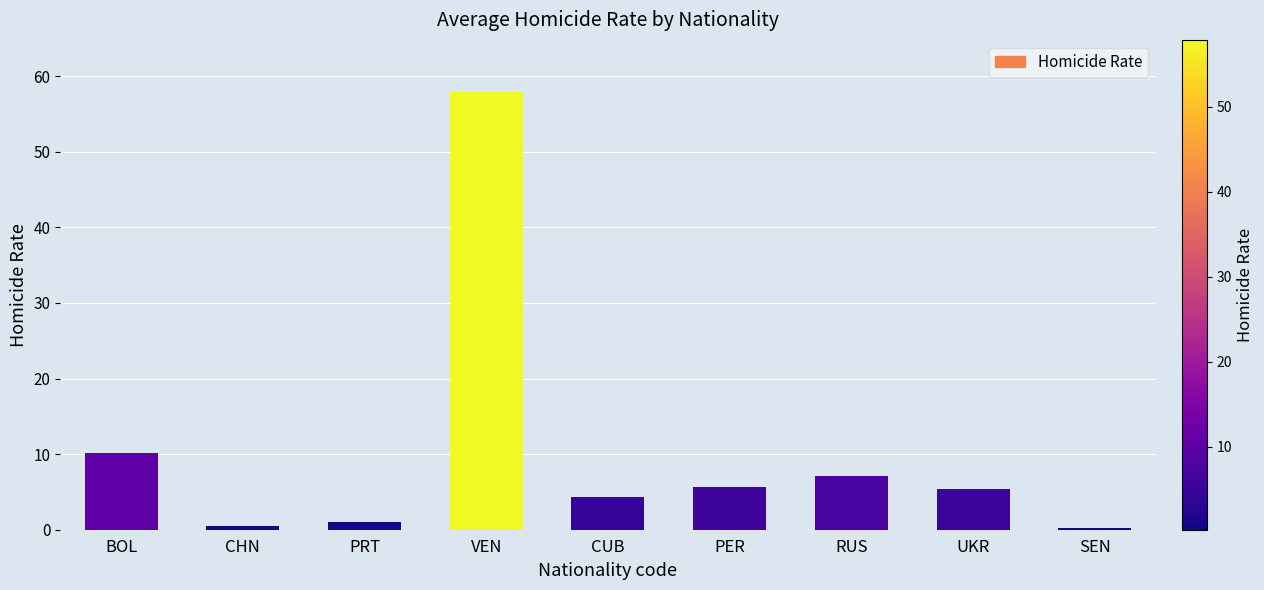

What is the change in value from CUB to PER?

+1.3